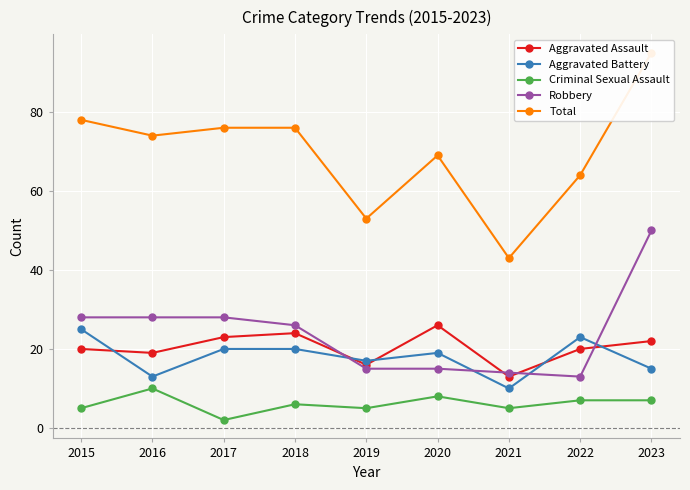

Reading left to right, extract all data points from this chart.

Aggravated Assault: 2015=20	2016=19	2017=23	2018=24	2019=16	2020=26	2021=13	2022=20	2023=22
Aggravated Battery: 2015=25	2016=13	2017=20	2018=20	2019=17	2020=19	2021=10	2022=23	2023=15
Criminal Sexual Assault: 2015=5	2016=10	2017=2	2018=6	2019=5	2020=8	2021=5	2022=7	2023=7
Robbery: 2015=28	2016=28	2017=28	2018=26	2019=15	2020=15	2021=14	2022=13	2023=50
Total: 2015=78	2016=74	2017=76	2018=76	2019=53	2020=69	2021=43	2022=64	2023=95